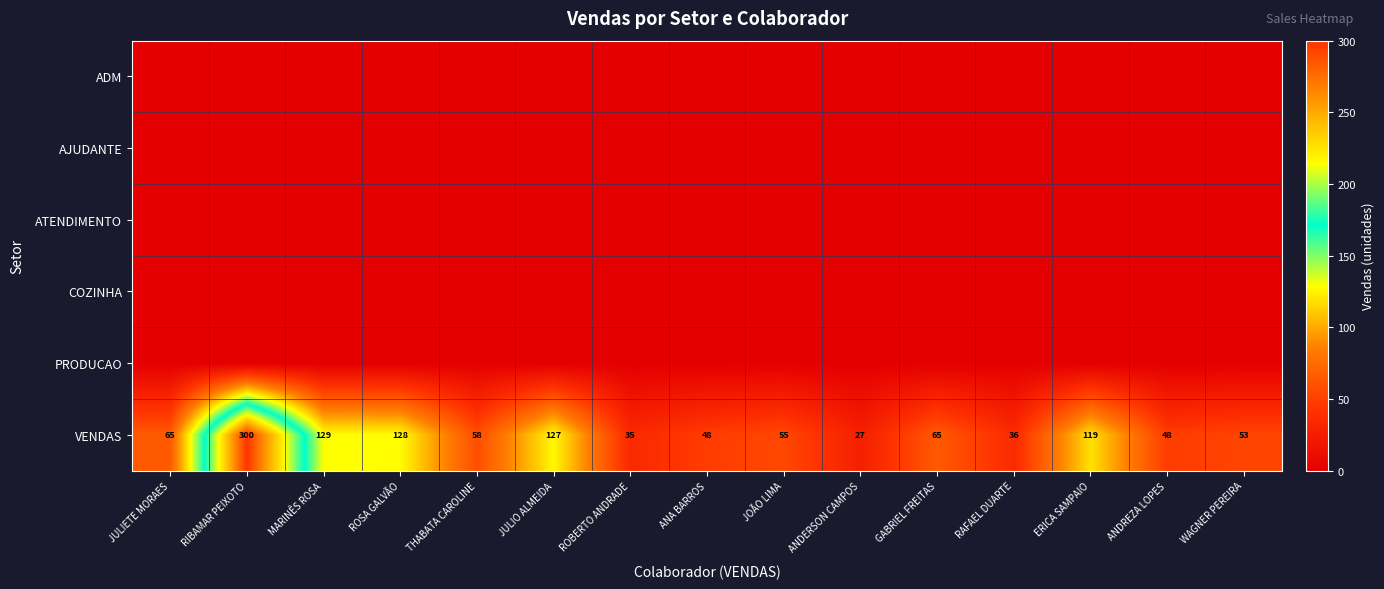

What is the difference between the maximum and minimum values in the VENDAS series?

273